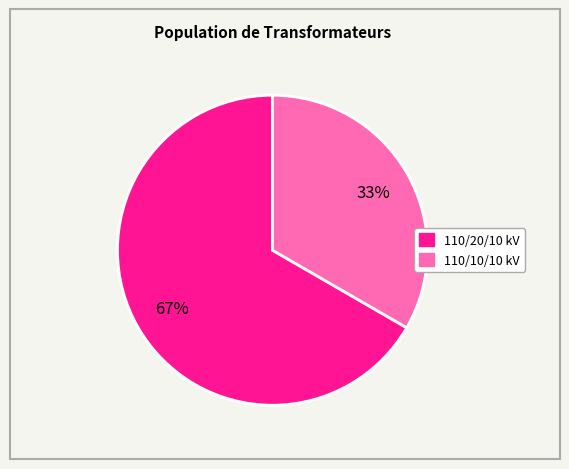

Is there any slice that represents more than half of the pie?

Yes